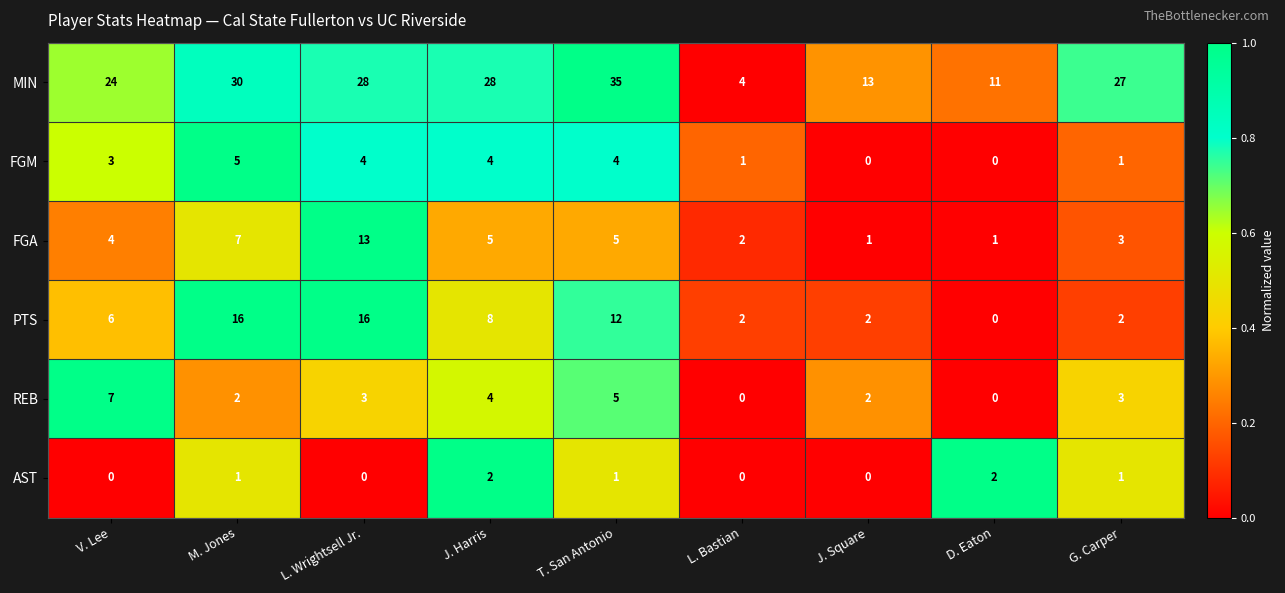

Which category has the highest value in the REB series?

V. Lee